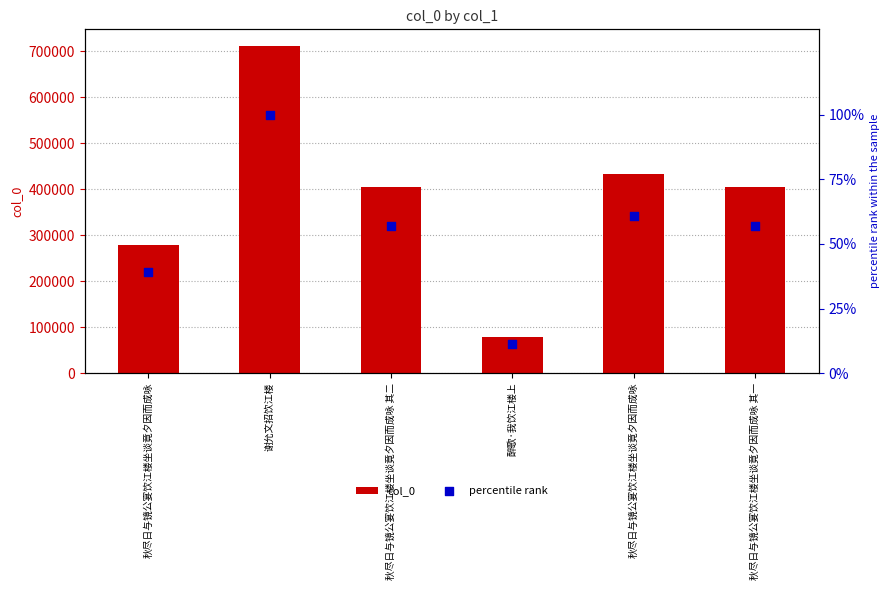

Which series has the largest total across all categories?

col_0